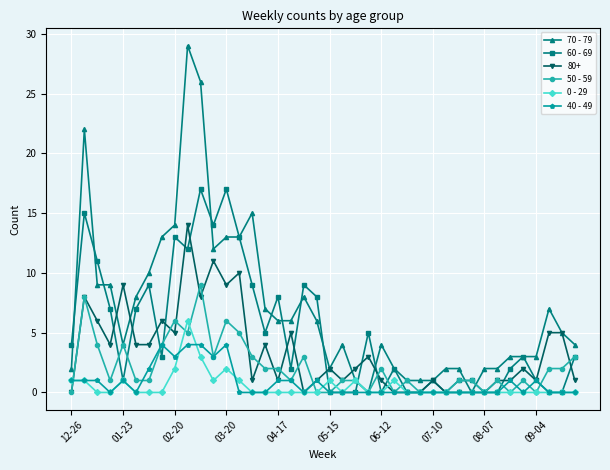

List the series in order of their peak value, lowest first.

40 - 49, 0 - 29, 50 - 59, 80+, 60 - 69, 70 - 79